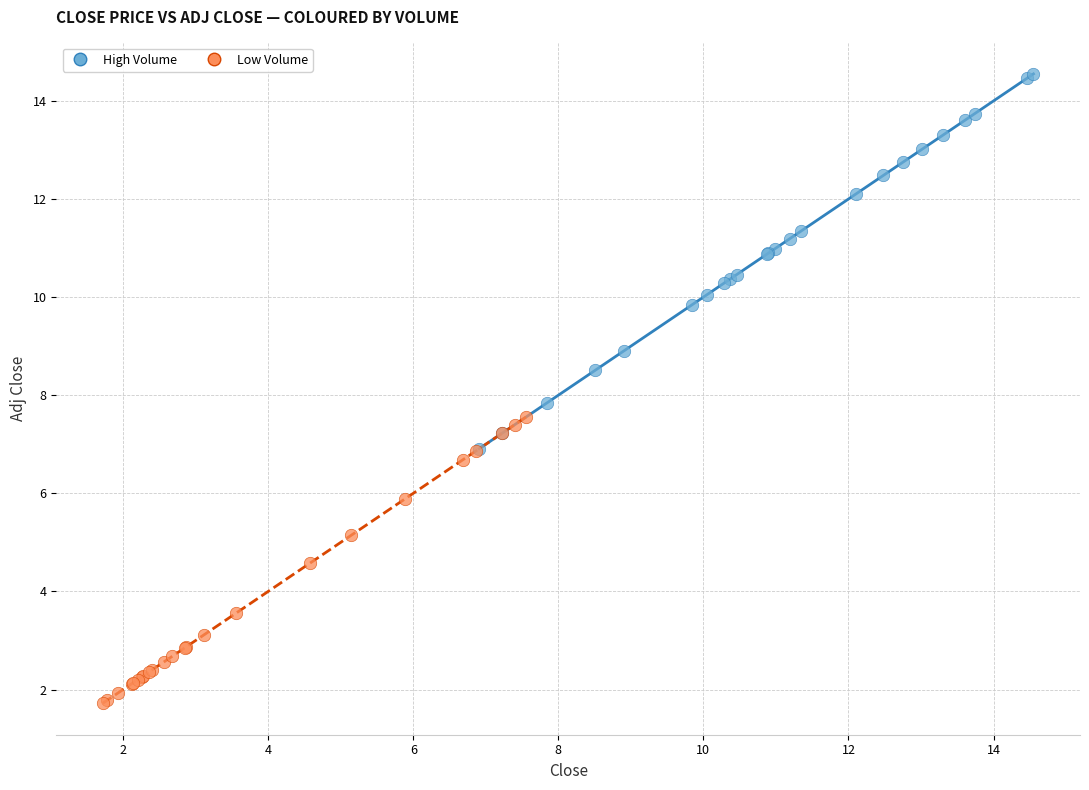

Which series contains the highest Y value?

High Volume